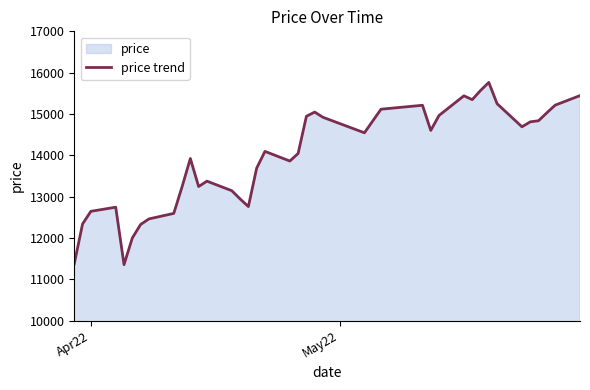

What is the minimum value shown in the chart?

11355